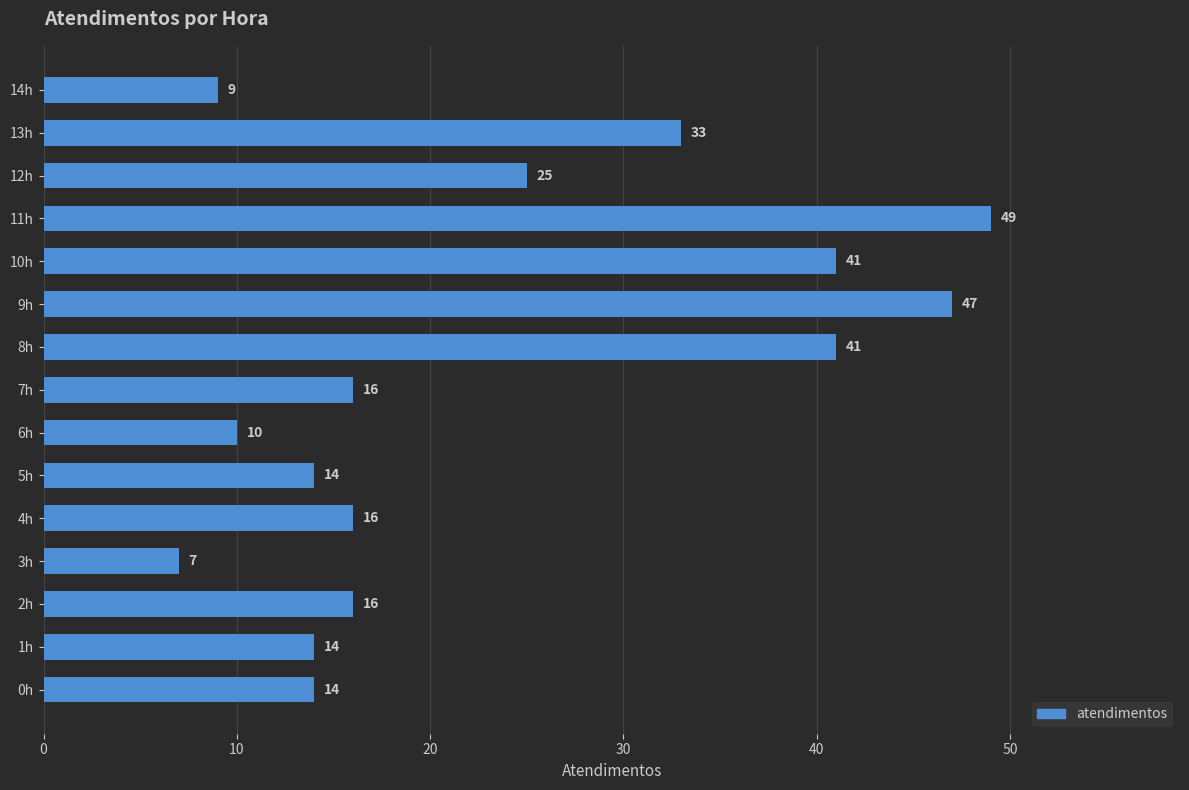

Where is the data nearest to the value 28?

12h